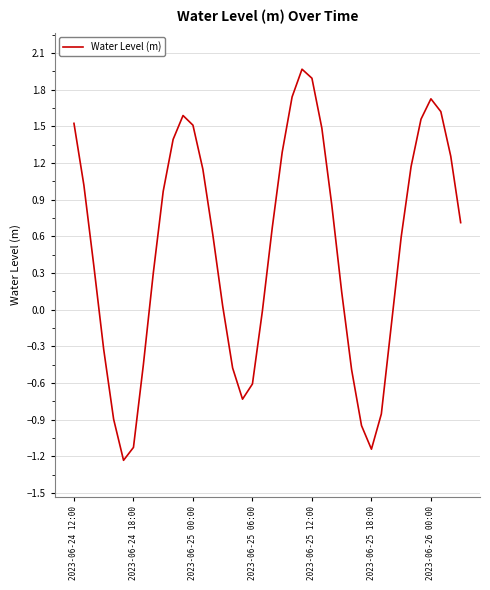

What is the maximum value shown in the chart?

2.0